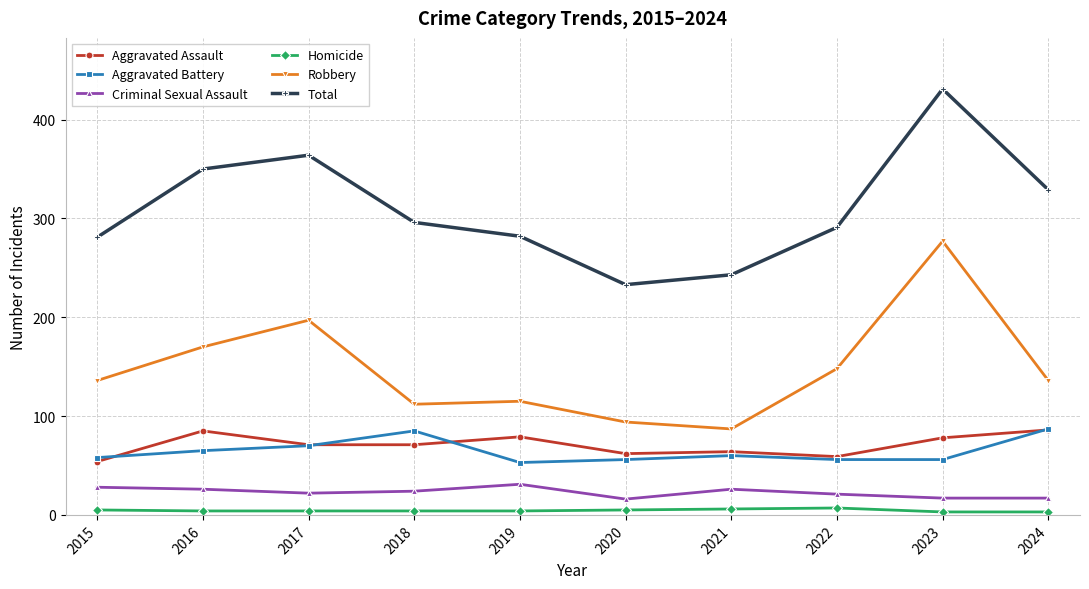

Does the chart display data point markers on the line(s)?

Yes